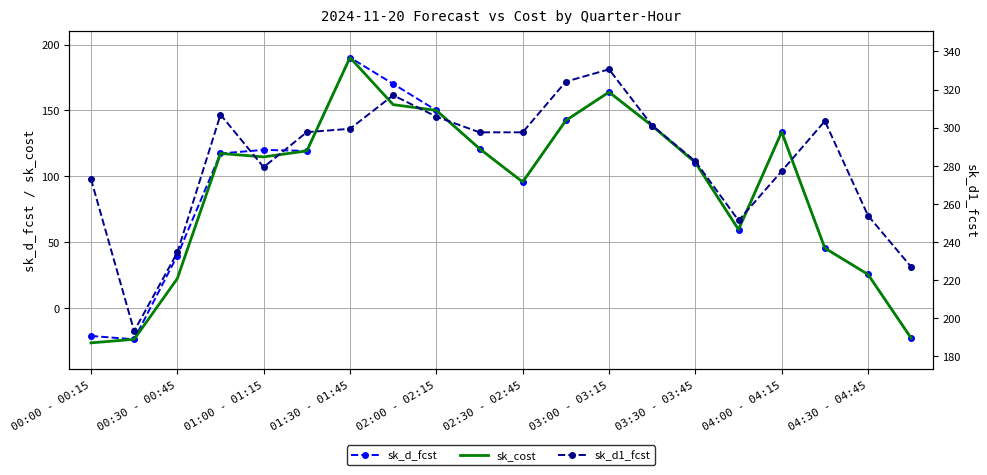

Reading left to right, list all the values displayed in this chart.

sk_d_fcst: -21.5	-24.0	39.6	117.2	119.9	119.2	190.1	170.1	149.9	120.9	95.5	142.3	163.8	138.2	110.3	59.4	133.5	45.3	25.3	-23.2
sk_cost: -26.7	-24.0	22.1	117.2	114.6	119.2	190.1	154.3	149.9	120.9	95.5	142.3	163.8	138.2	110.3	59.4	133.5	45.3	25.3	-23.2
sk_d1_fcst: 272.9	193.1	234.4	306.8	279.2	297.6	299.4	317.0	305.8	297.5	297.5	324.1	330.6	301.1	282.3	251.2	277.1	303.4	253.8	226.8